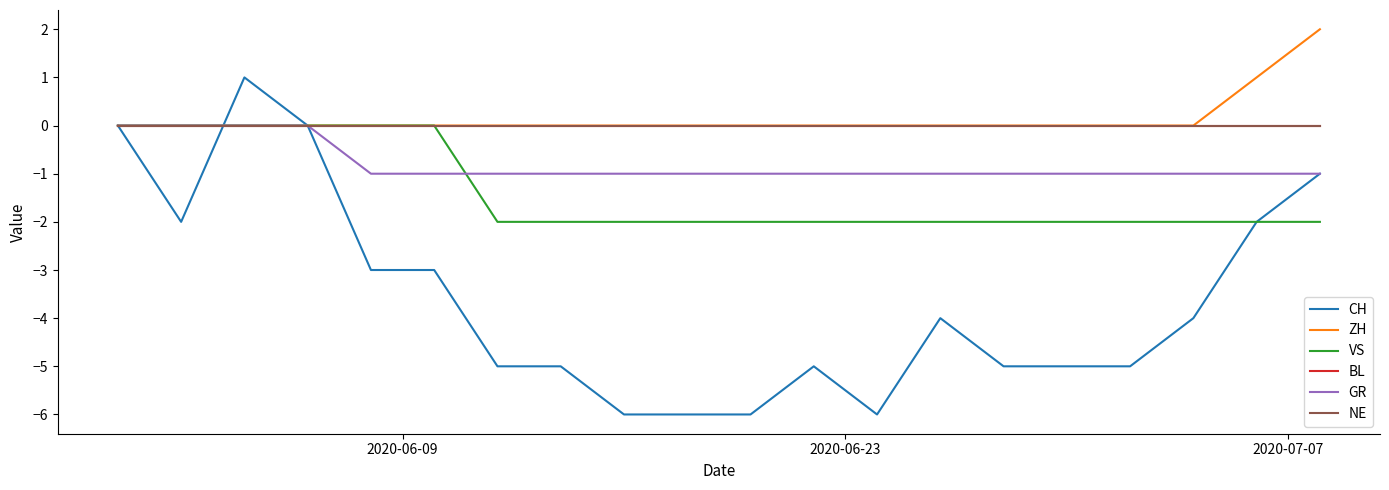

At which label does VS reach its peak?

2020-06-09